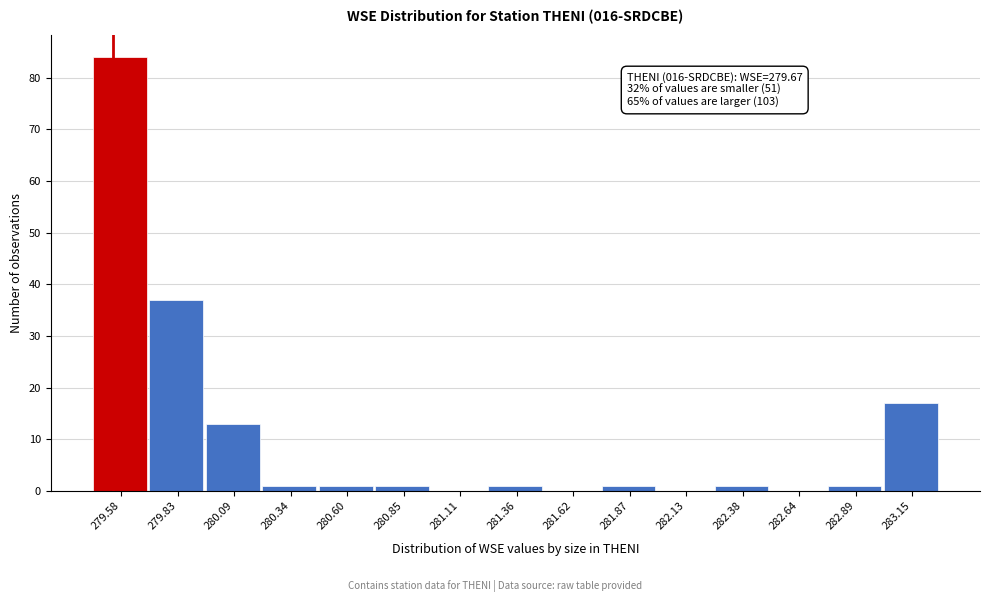

Reading left to right, list all the values displayed in this chart.

279.58=84	279.83=37	280.09=13	280.34=1	280.60=1	280.85=1	281.11=0	281.36=1	281.62=0	281.87=1	282.13=0	282.38=1	282.64=0	282.89=1	283.15=17